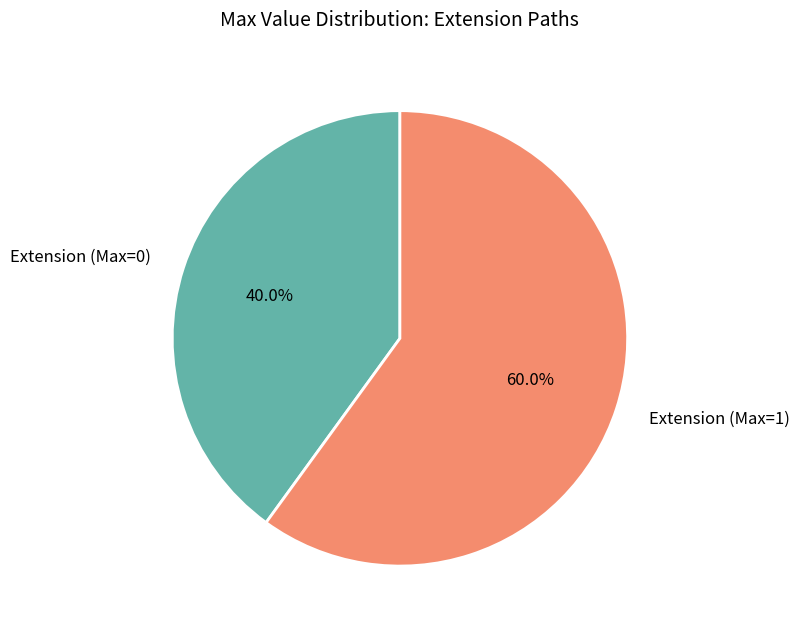

How many segments does this pie chart have?

2